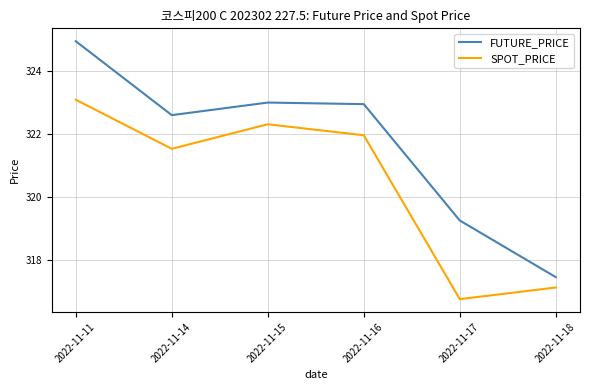

How many lines are shown in the chart?

2